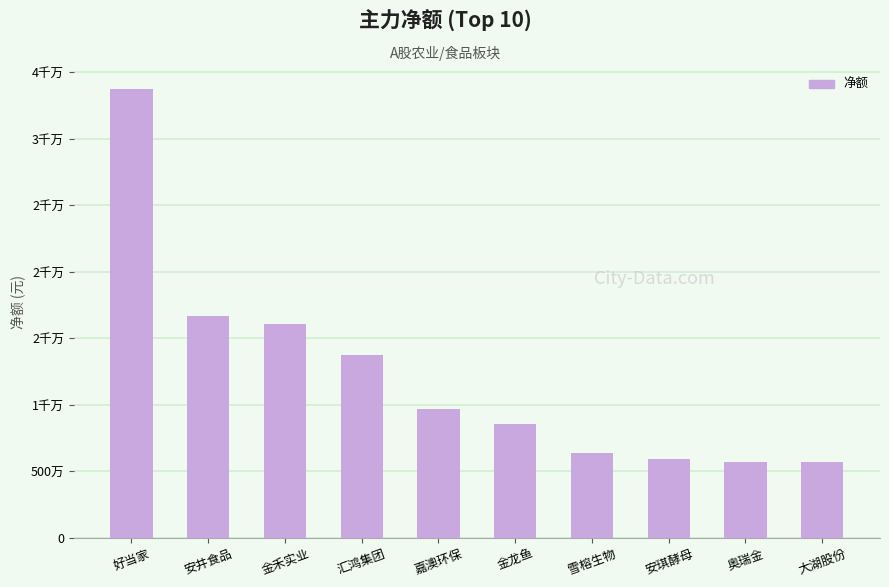

The chart shows a value of 16081313 at 金禾实业. True or false?

True